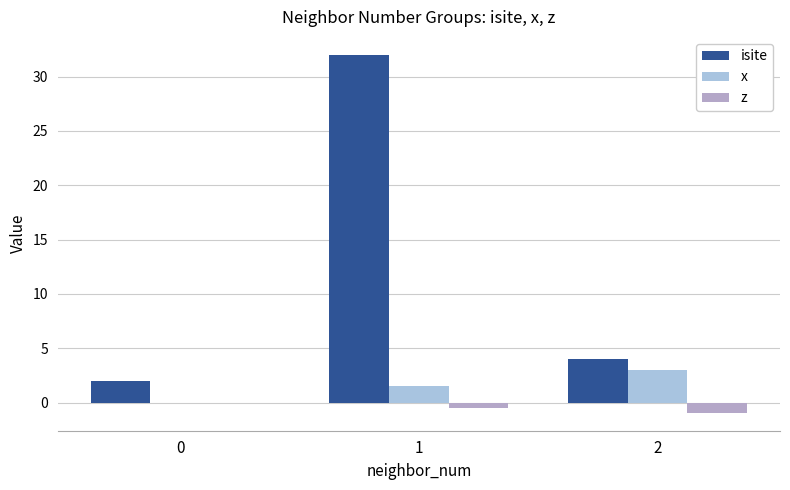

Is it true that isite equals 4.0 at 2?

True